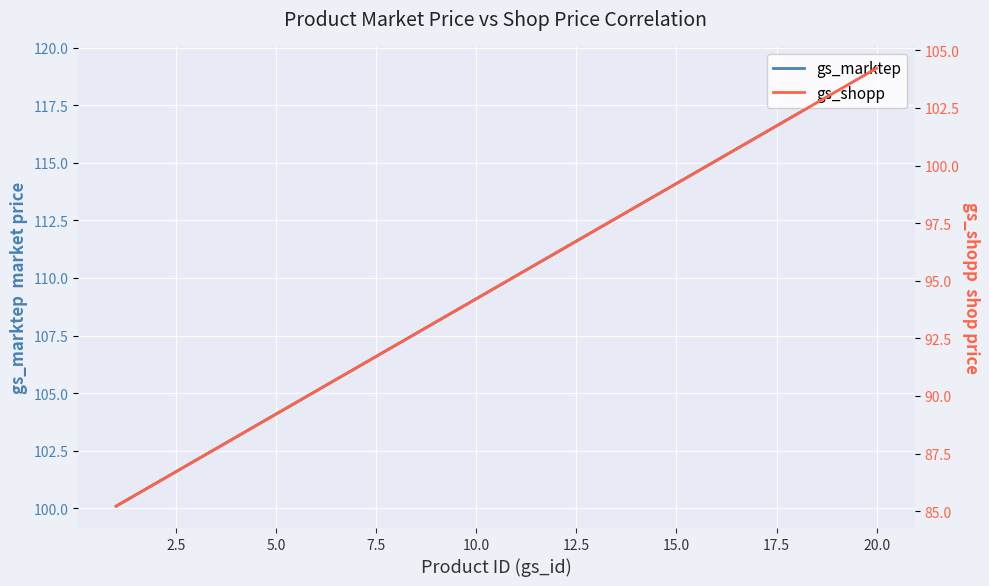

What is the greatest value displayed?

119.1